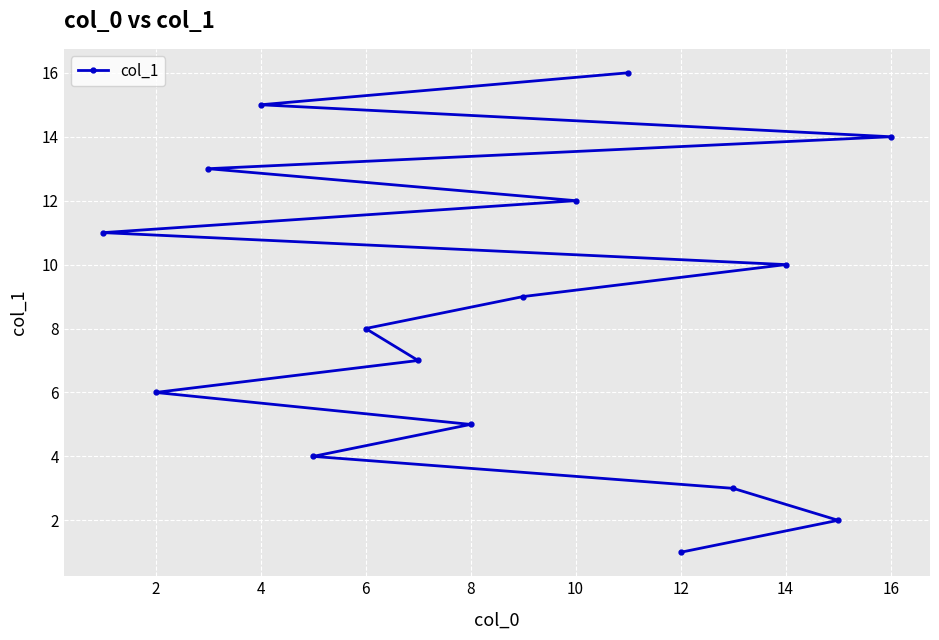

True or false: the data has more than 1 interior local peaks.

False